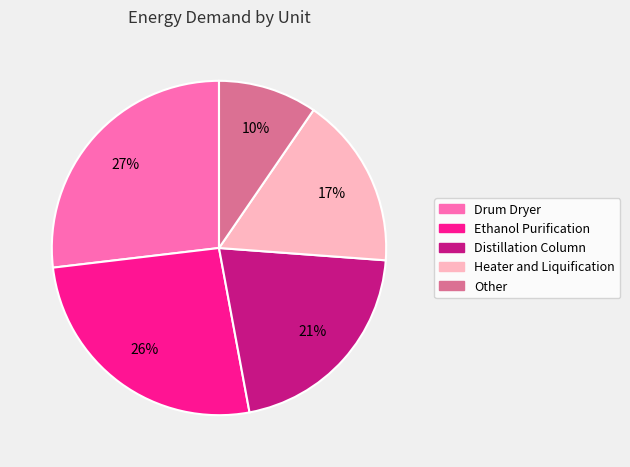

Which has a higher value, Distillation Column or Other?

Distillation Column